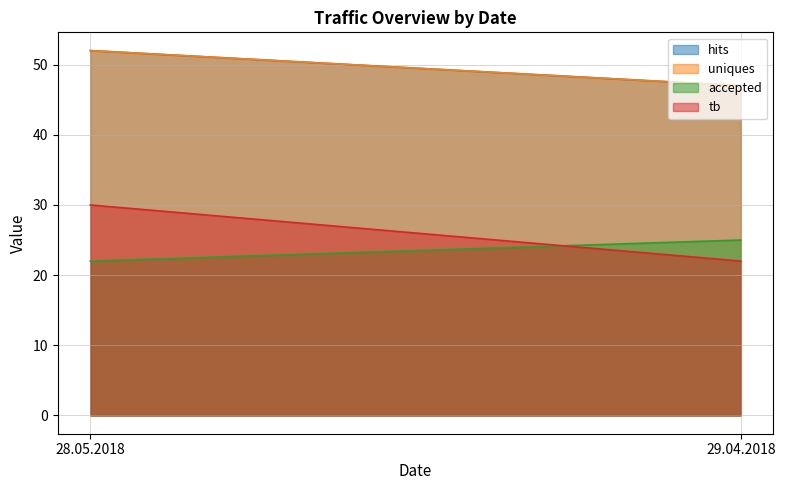

At how many categories does at least one series exceed 33?

2